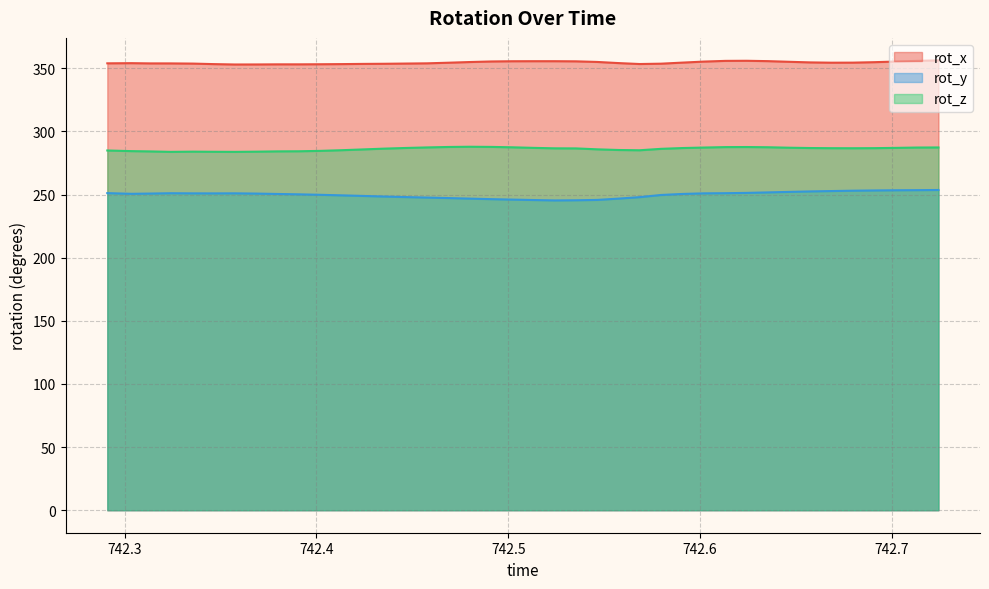

Which has a higher value, 742.4132 or 742.4353?

742.4353